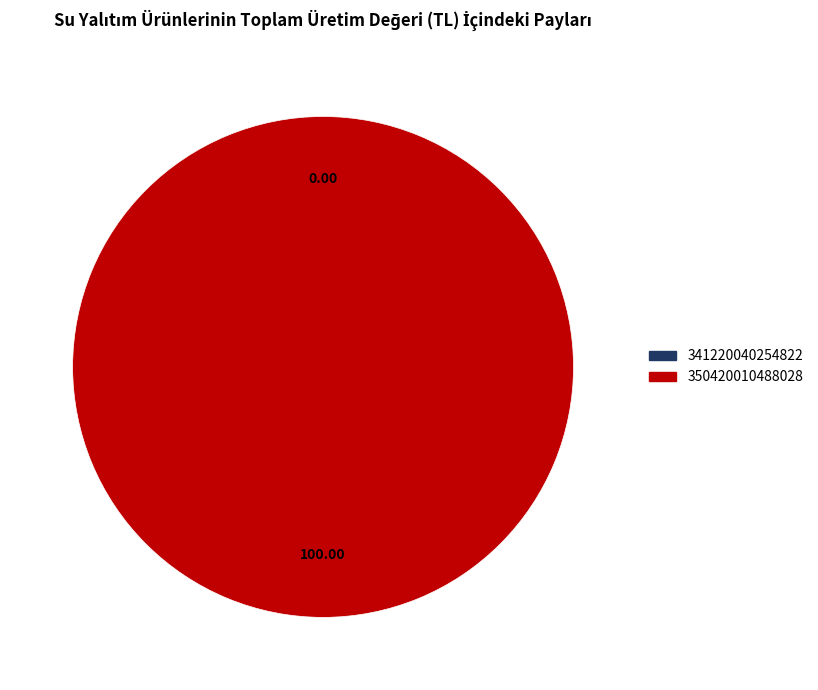

Is there any slice that represents more than half of the pie?

Yes